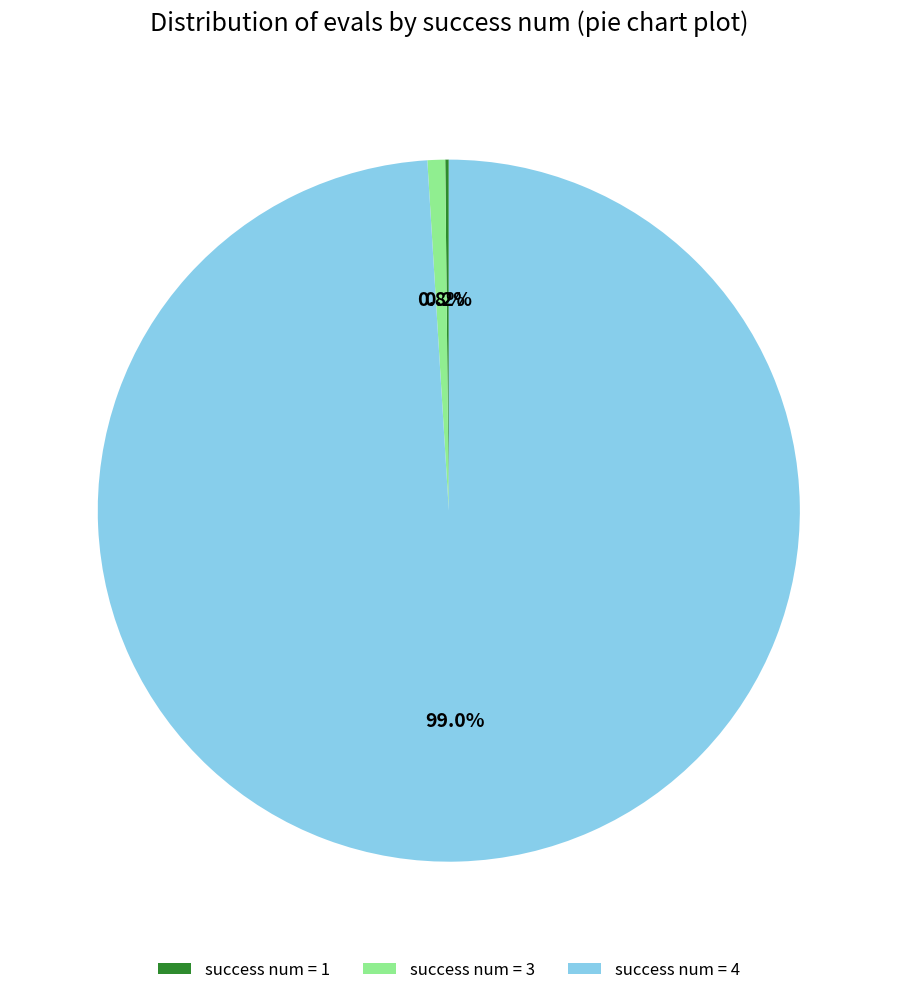

What portion of the pie excludes success num = 3?

99.2%